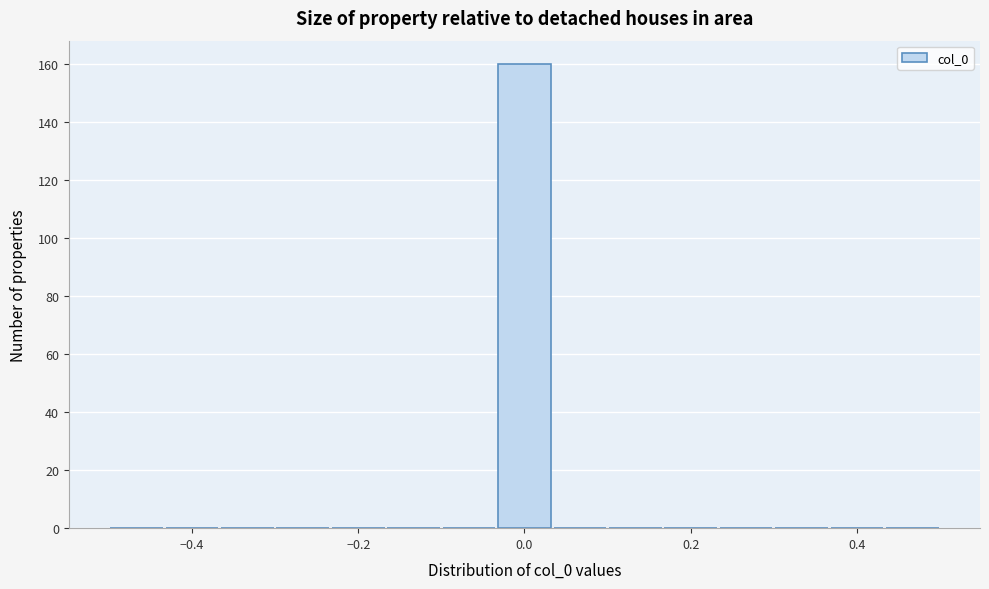

Around what value on the x-axis is the tallest bar? Give the approximate position of its centre, as read against the axis.

0.00